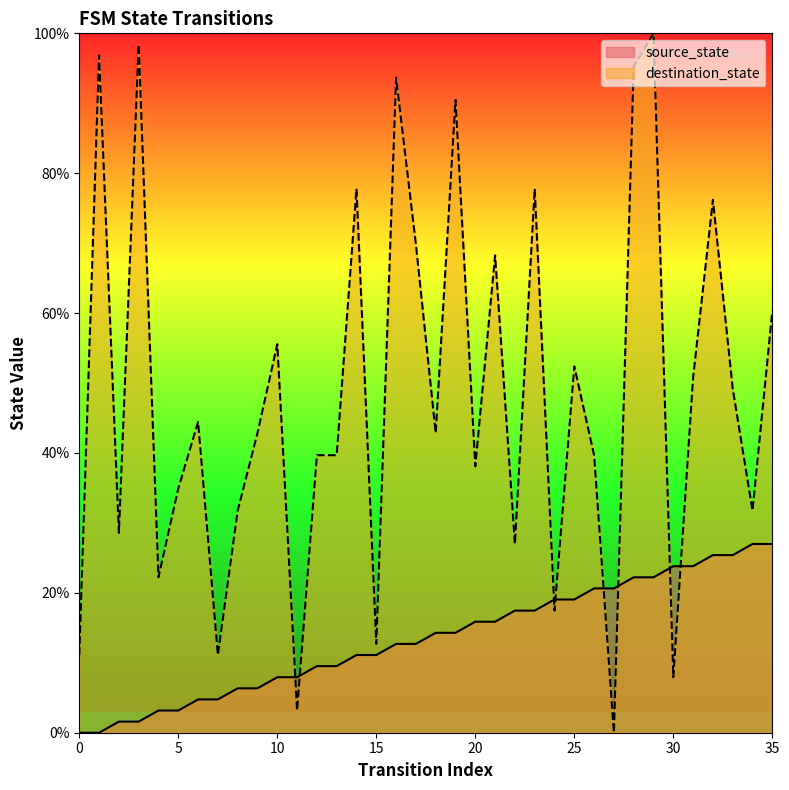

True or false: destination_state has more than 2 interior local peaks.

True